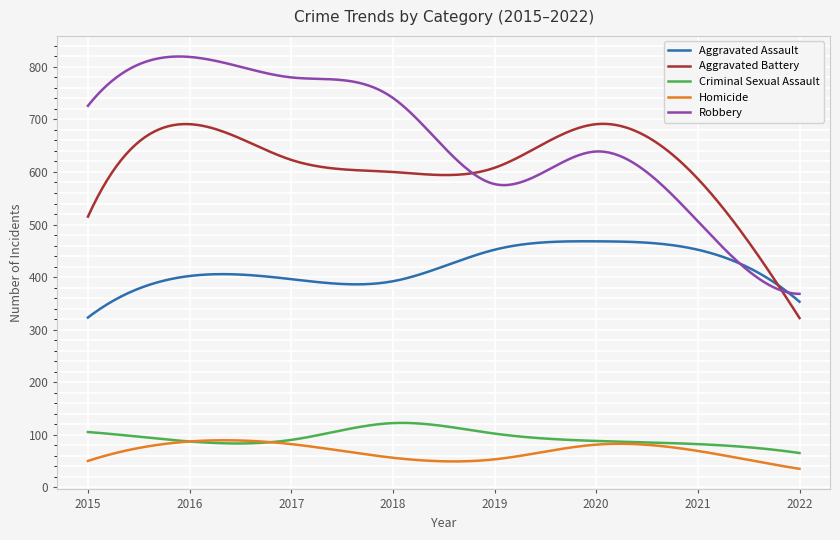

True or false: Aggravated Battery and Criminal Sexual Assault cross at least once.

False